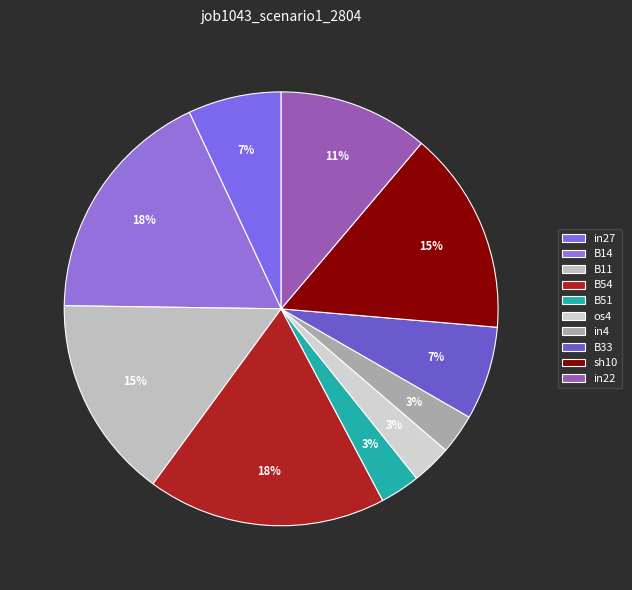

To the nearest percent, what portion does os4 represent?

3%